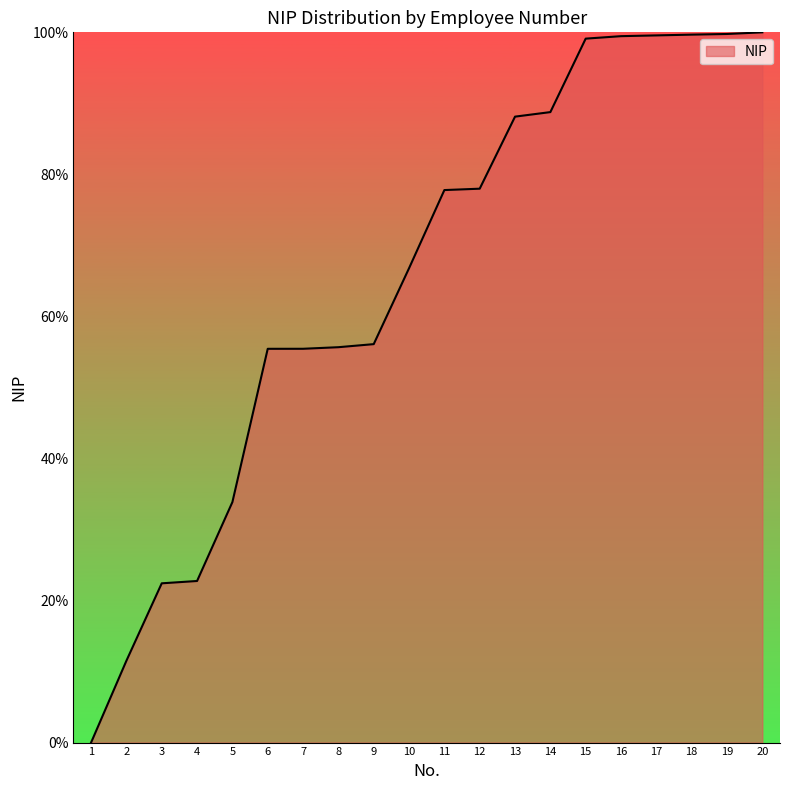

Approximately how many times larger is the value at 4 compared to 11?

0.3